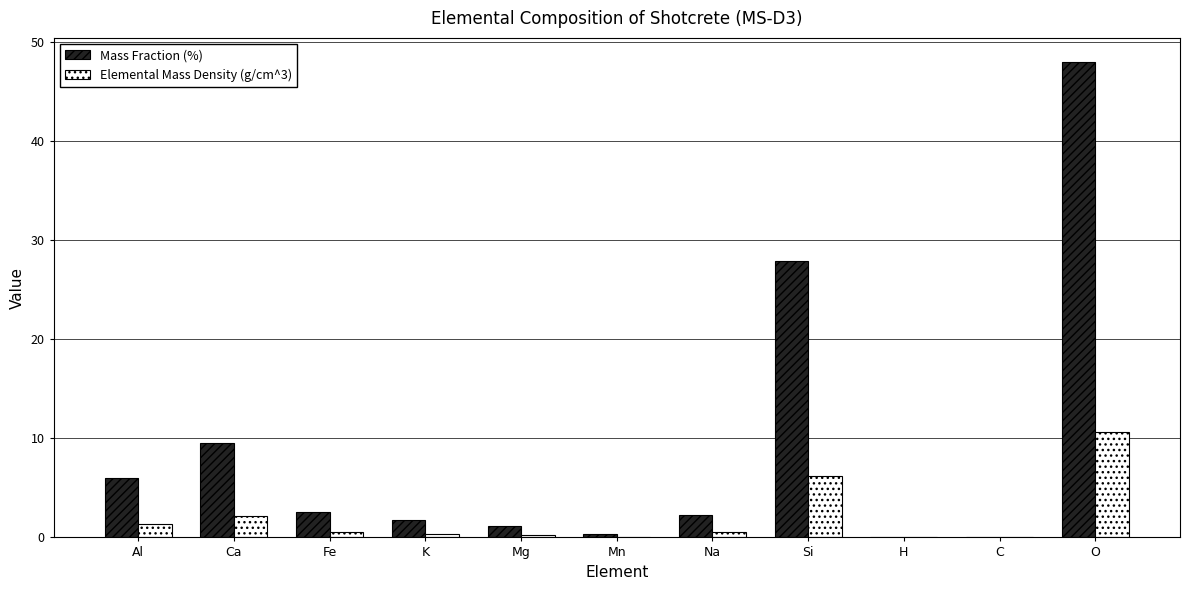

Count the number of categories in the chart.

11